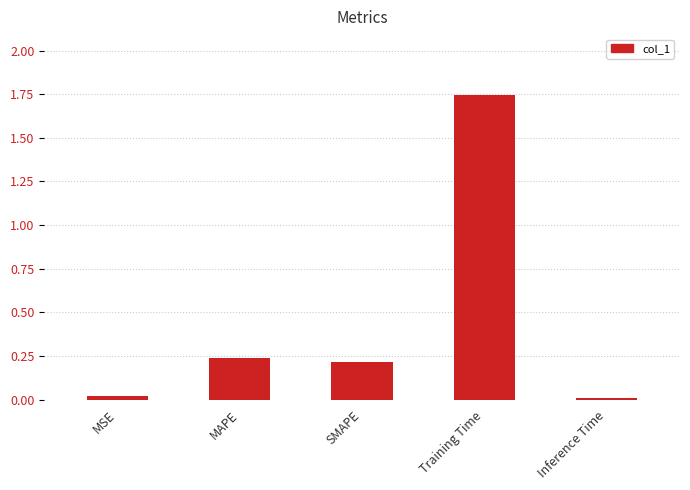

How many distinct data groups are displayed?

1